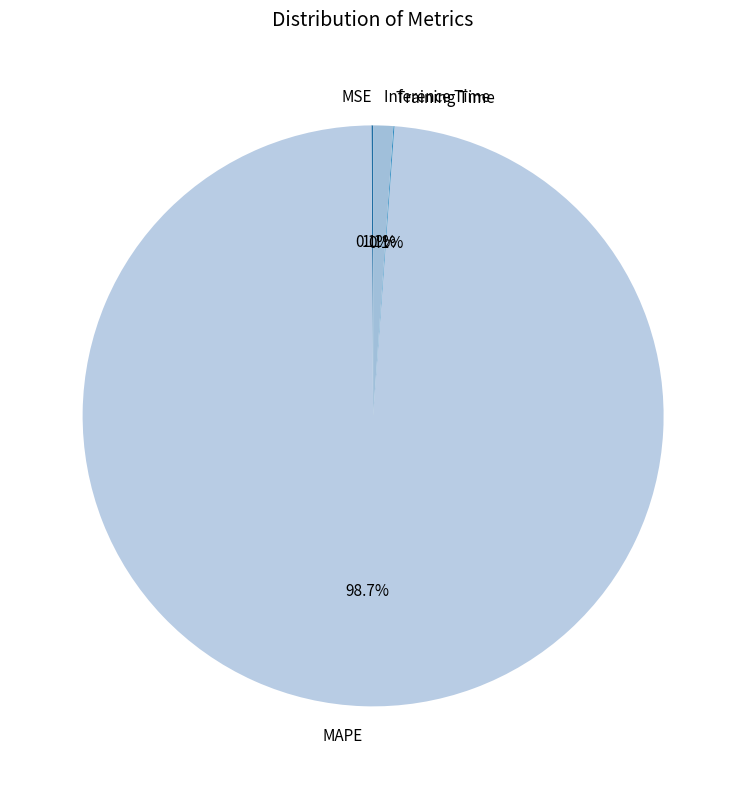

Which slice is the largest?

MAPE